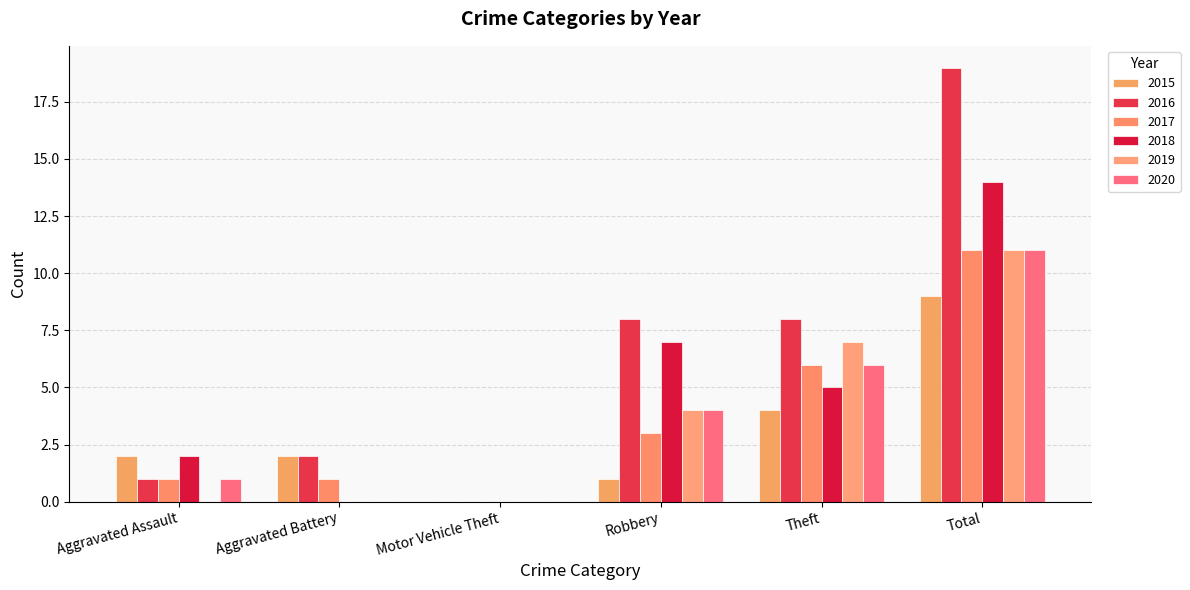

Rank the series at Aggravated Assault from highest to lowest value.

2015, 2018, 2016, 2017, 2020, 2019